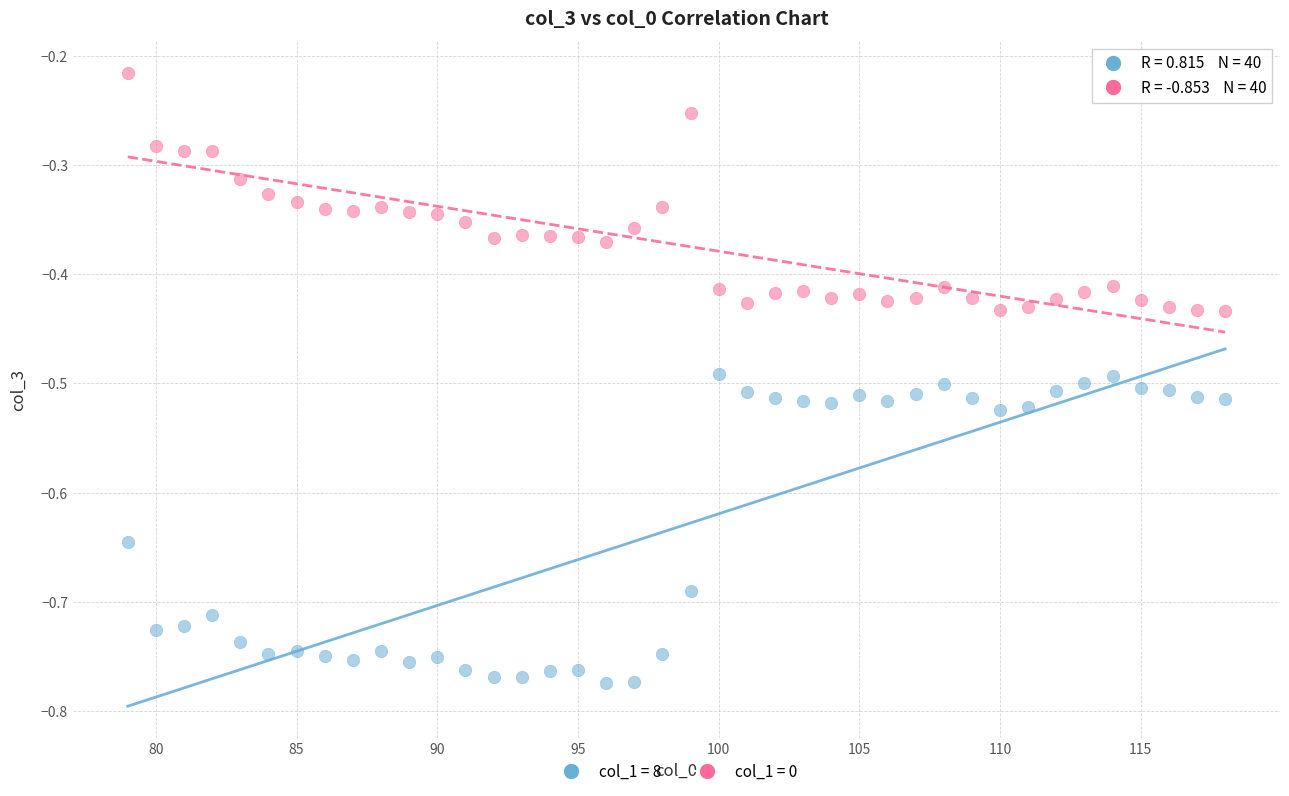

Which series has the widest spread of Y values?

col_1 = 8